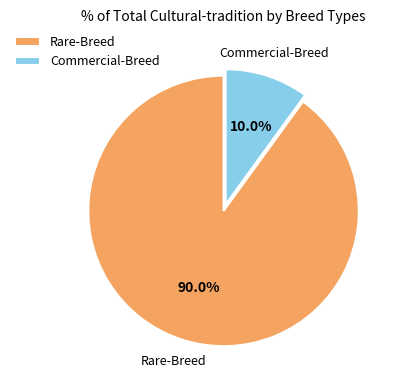

How much of the chart is everything except Rare-Breed?

10.0%